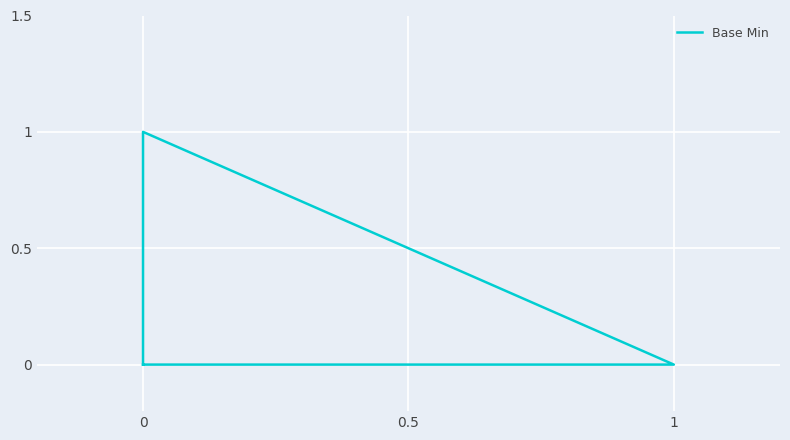

Reading left to right, what are all the values shown in this chart?

0	0	1	0	0